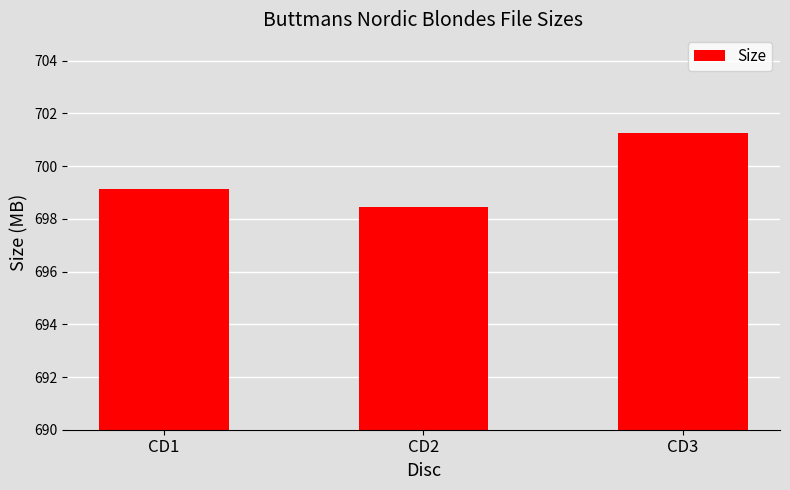

What is the difference between the values at CD1 and CD3?

2.1